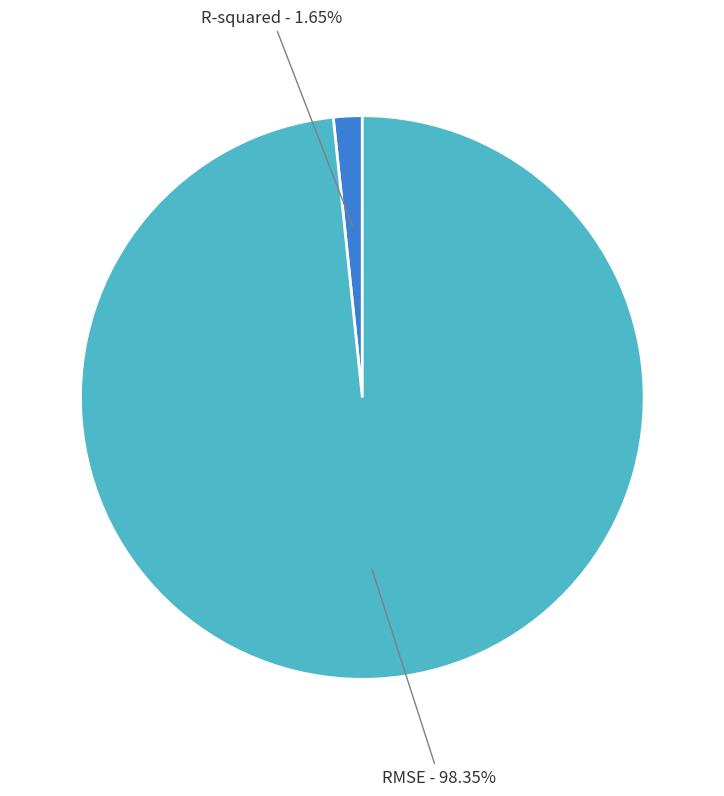

How many segments does this pie chart have?

2